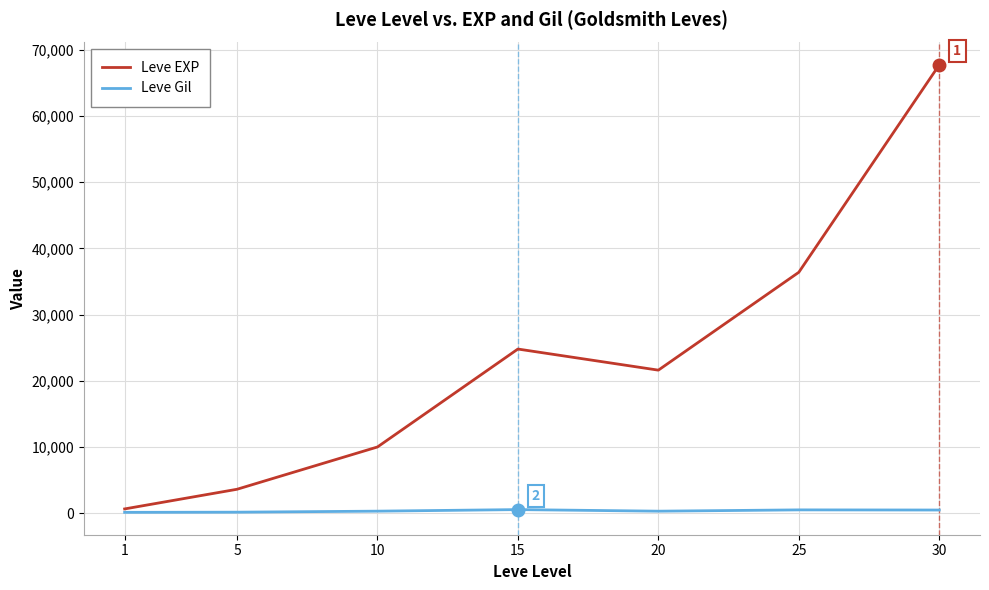

Is it true that Leve Gil equals 529 at 15?

True